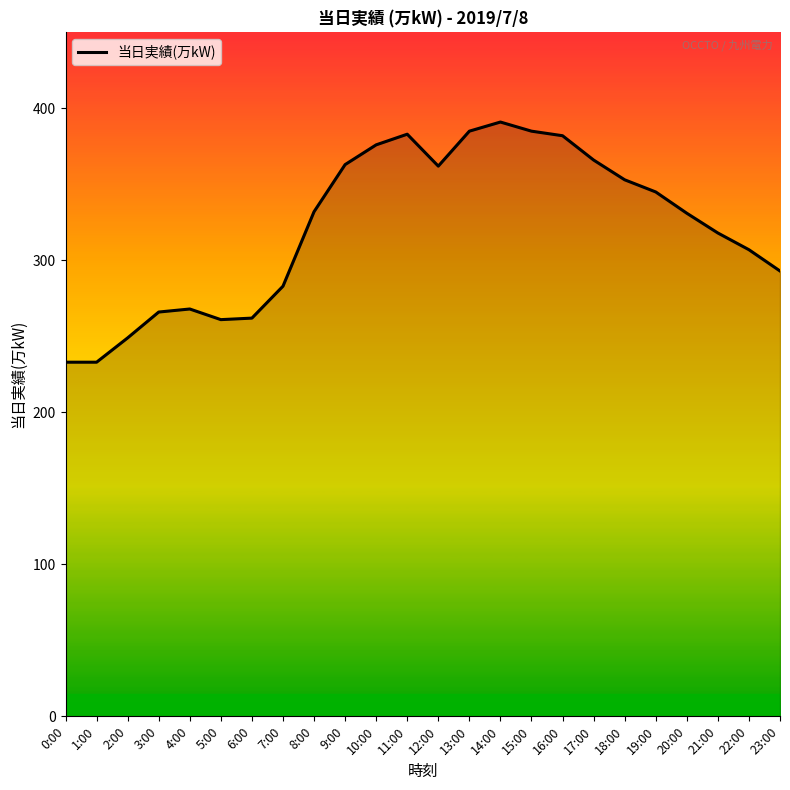

What is the change in value from 3:00 to 6:00?

-4